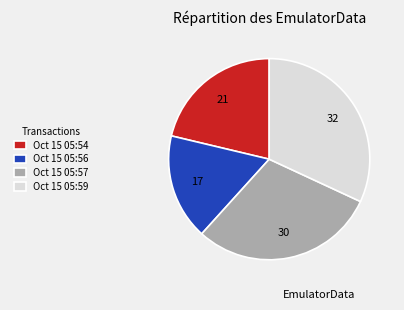

How many segments does this pie chart have?

4